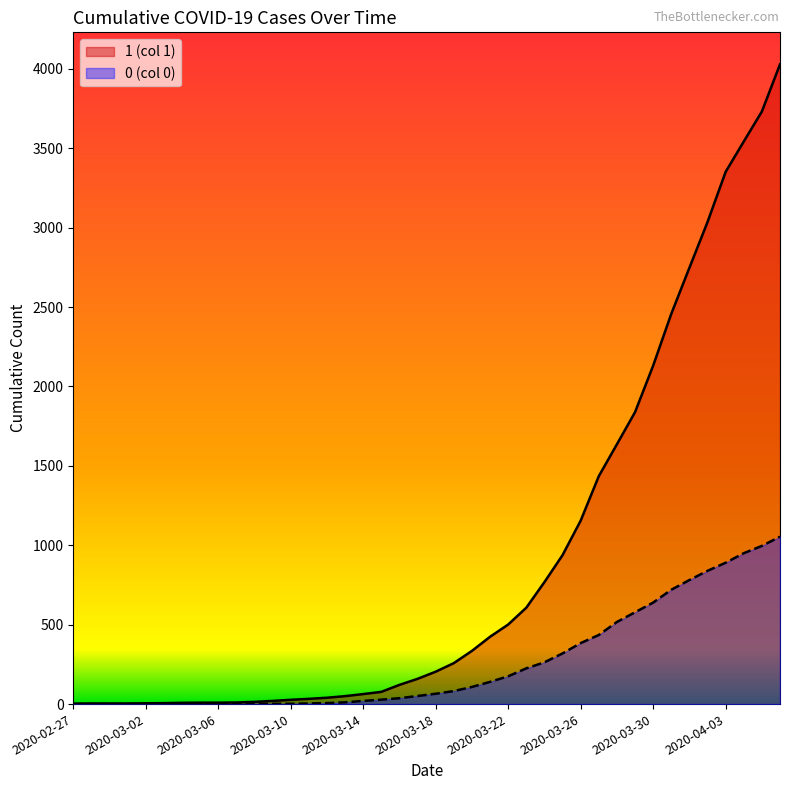

Does the chart display data point markers on the line(s)?

No